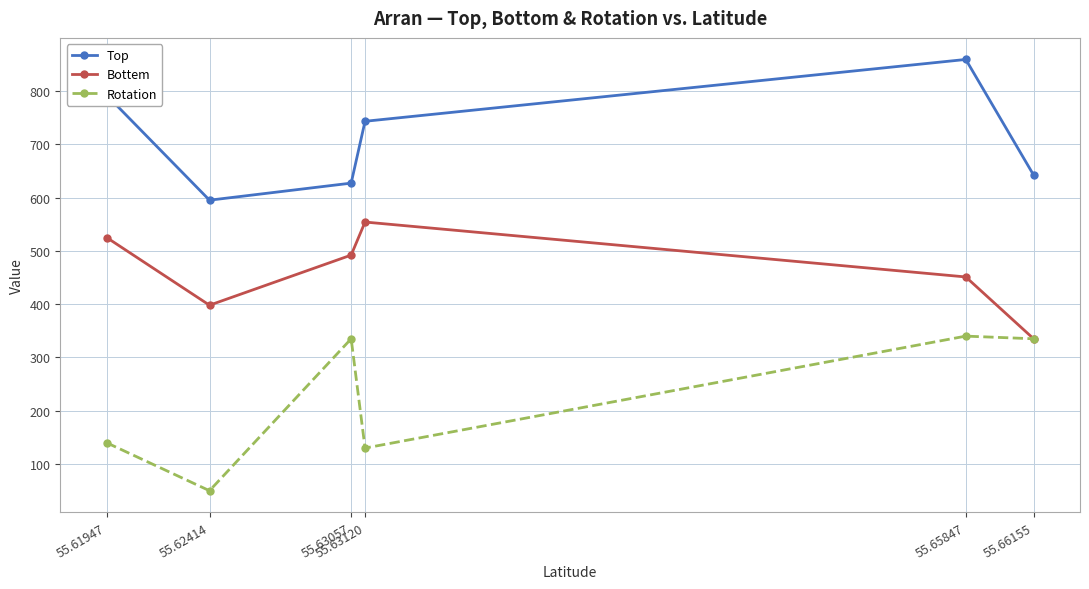

At which category does Rotation reach its first local peak?

55.63057